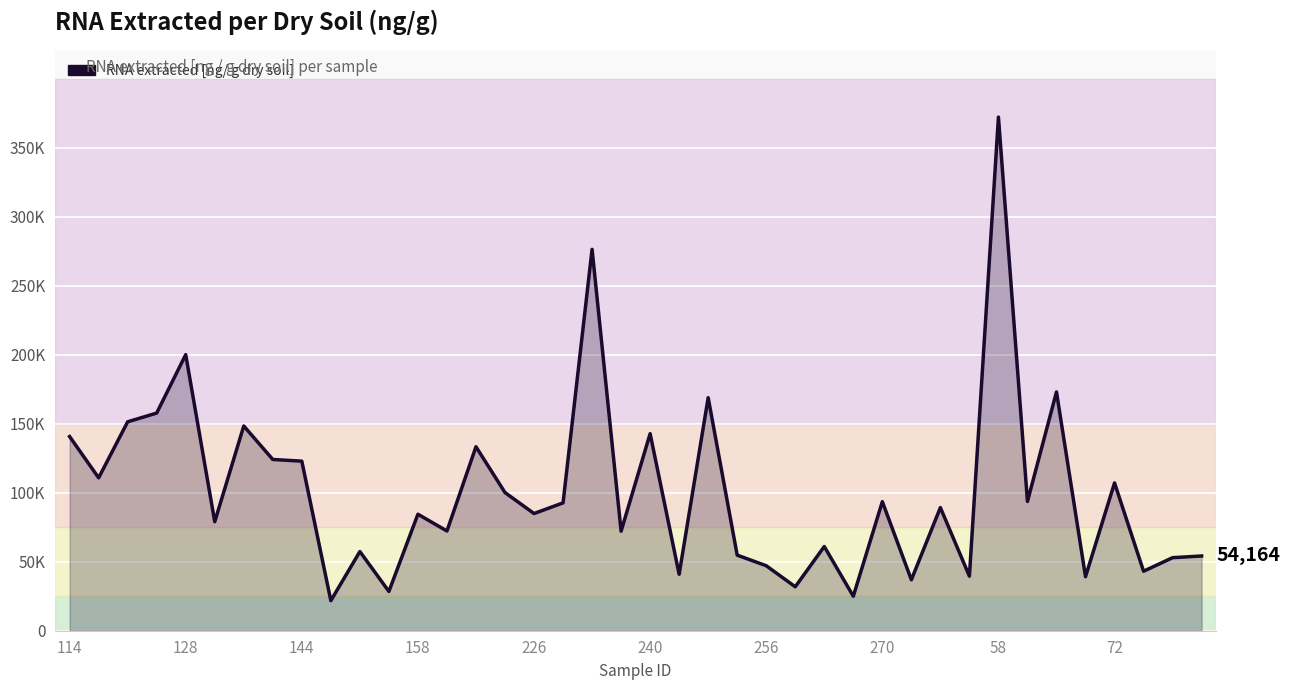

Is this an area chart (filled region under the line)?

Yes